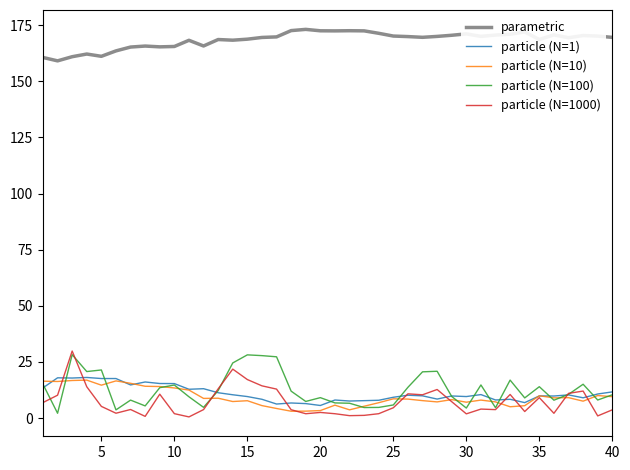

True or false: particle (N=100) and parametric cross at least once.

False